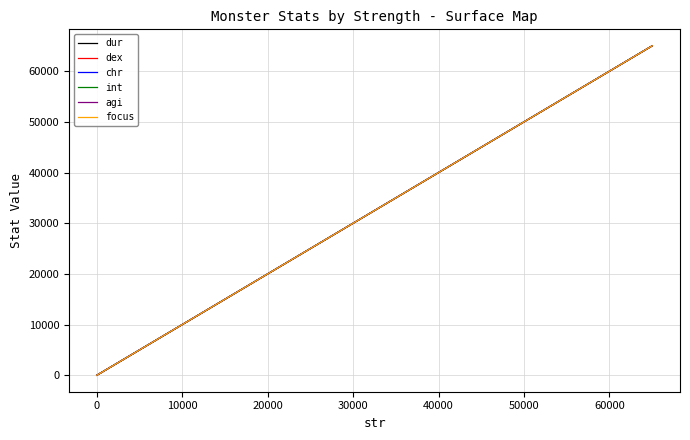

Does the chart have visible grid lines?

Yes